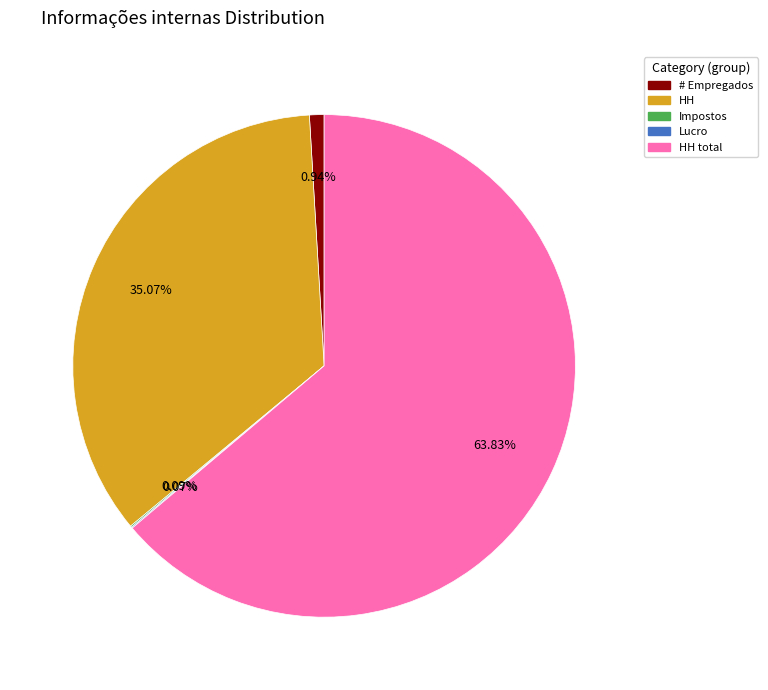

Is there any slice that represents more than half of the pie?

Yes